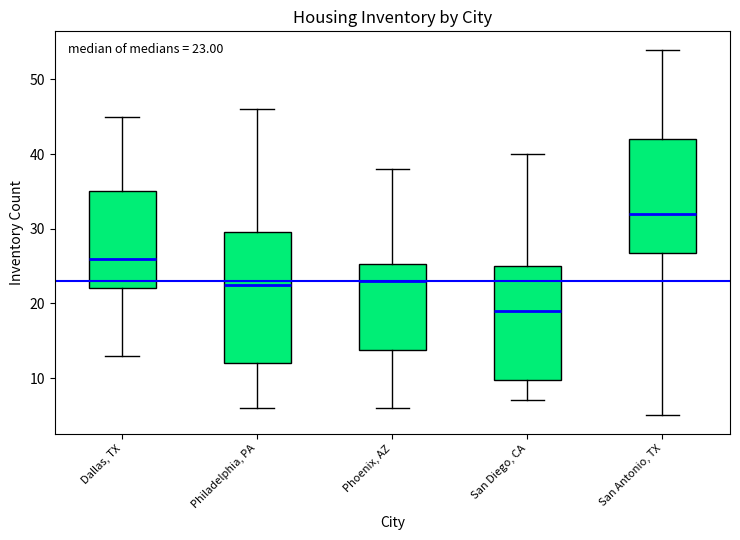

Comparing the boxes themselves (not the whiskers), which one is the tallest?

Philadelphia, PA